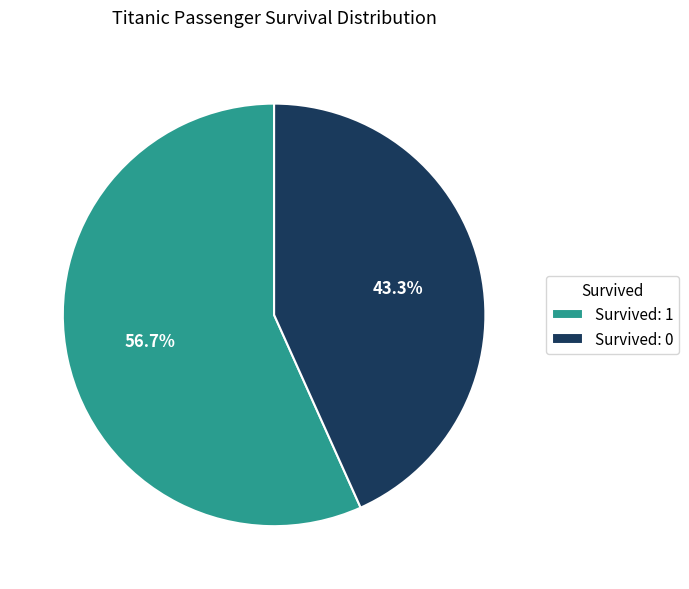

Is there any slice that represents more than half of the pie?

Yes